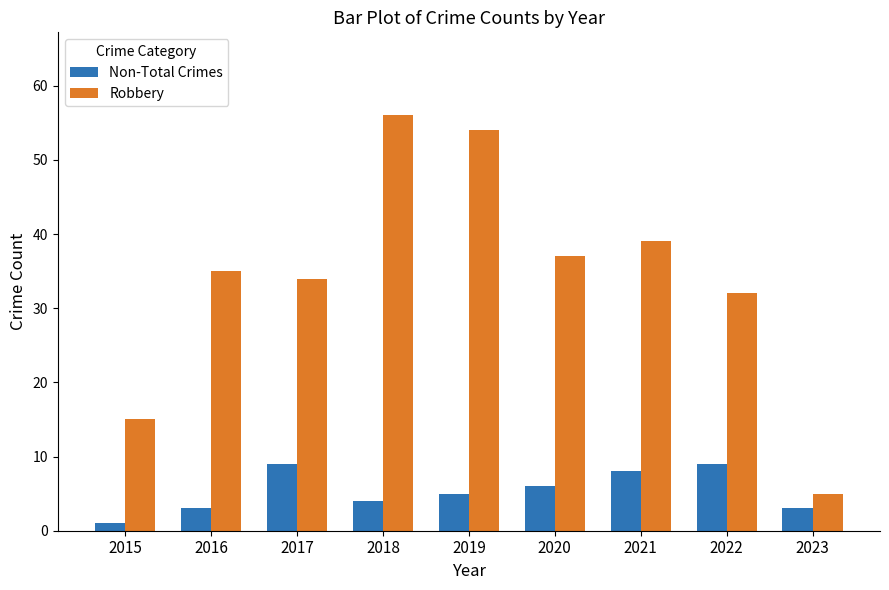

How many data points in Robbery are less than 35?

4